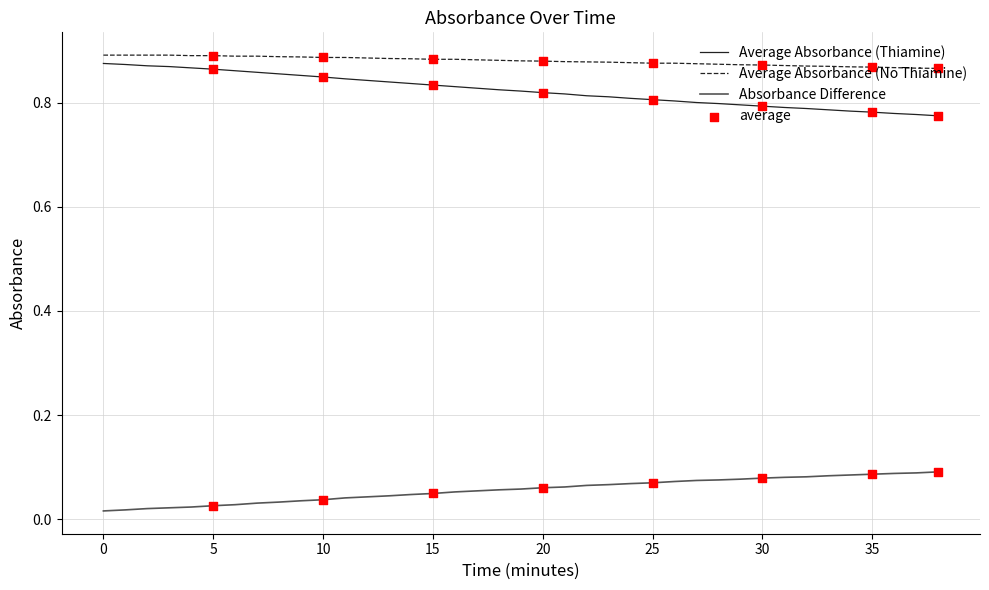

True or false: Average Absorbance (No Thiamine) and Absorbance Difference intersect in this chart.

False